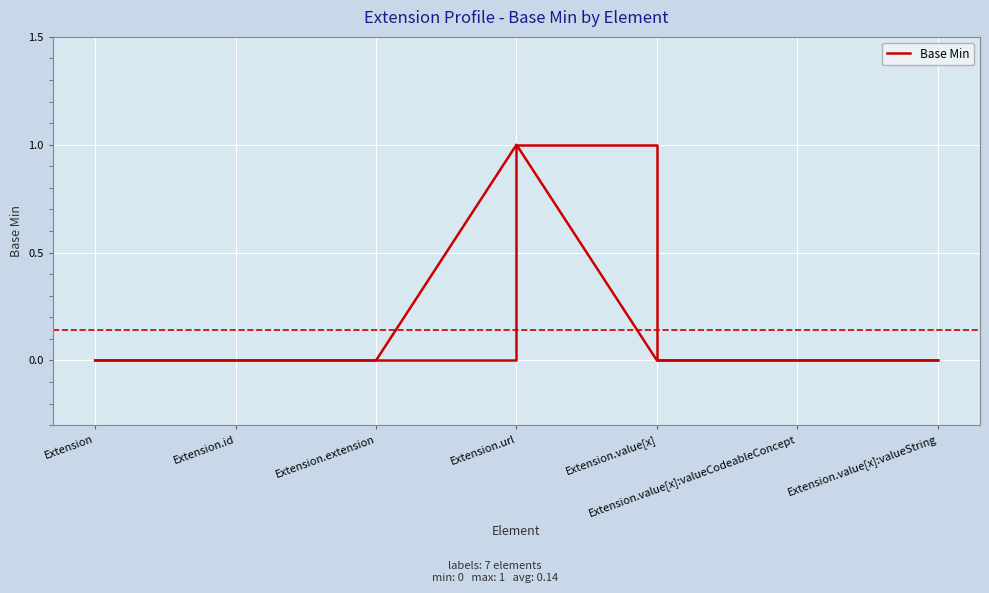

How many lines are shown in the chart?

1